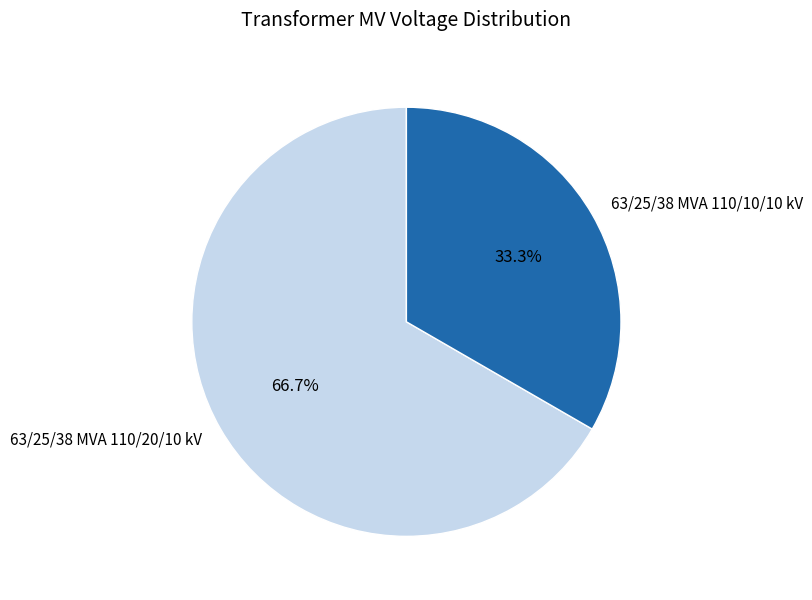

Between 63/25/38 MVA 110/10/10 kV and 63/25/38 MVA 110/20/10 kV, which is larger?

63/25/38 MVA 110/20/10 kV